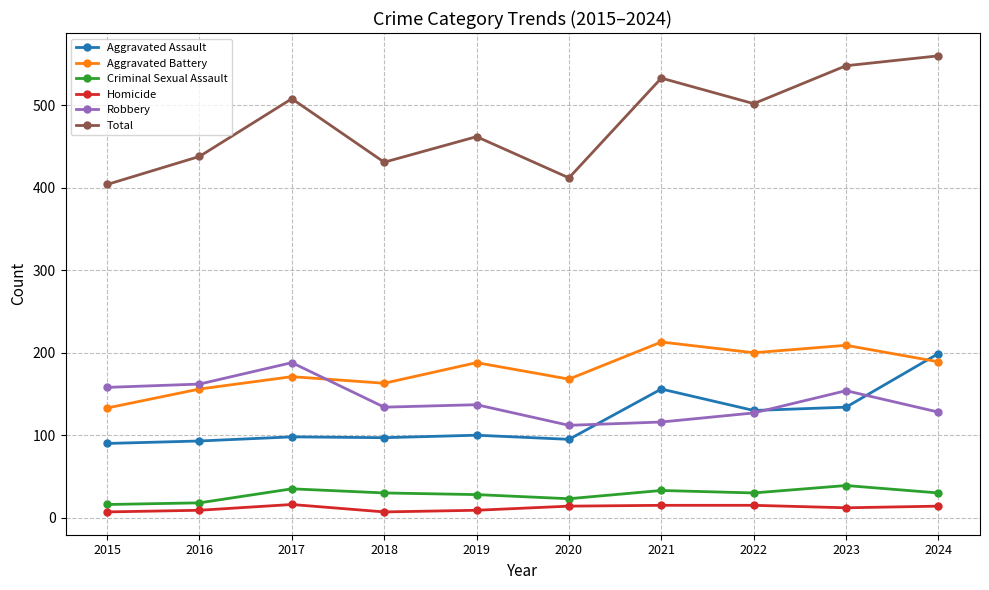

Which series has the widest spread of values?

Total